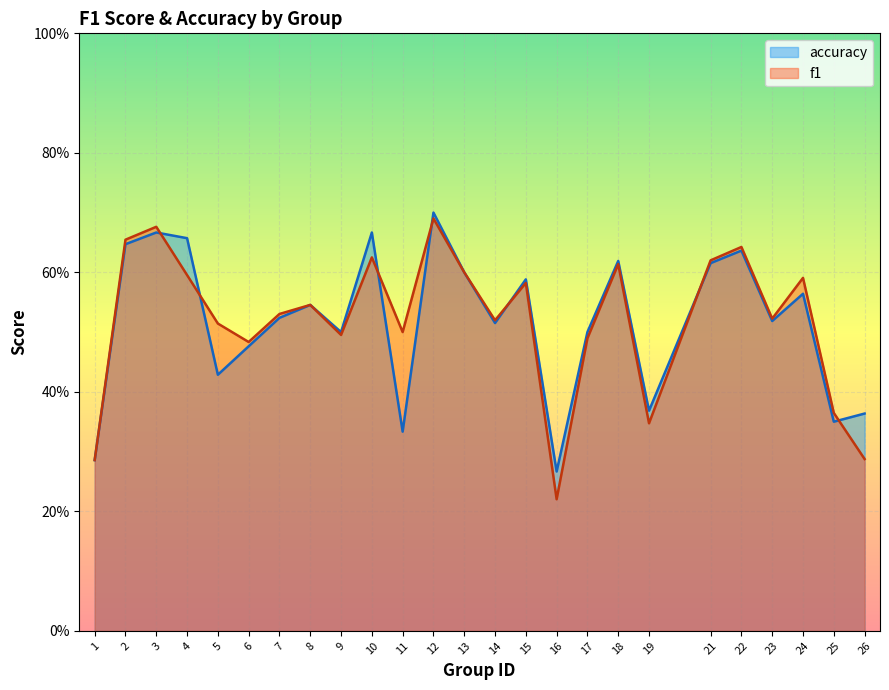

At which label does accuracy reach its peak?

12